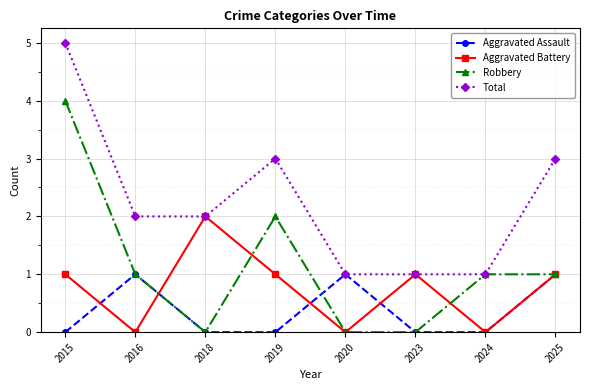

What is the sum of all Total values?

18